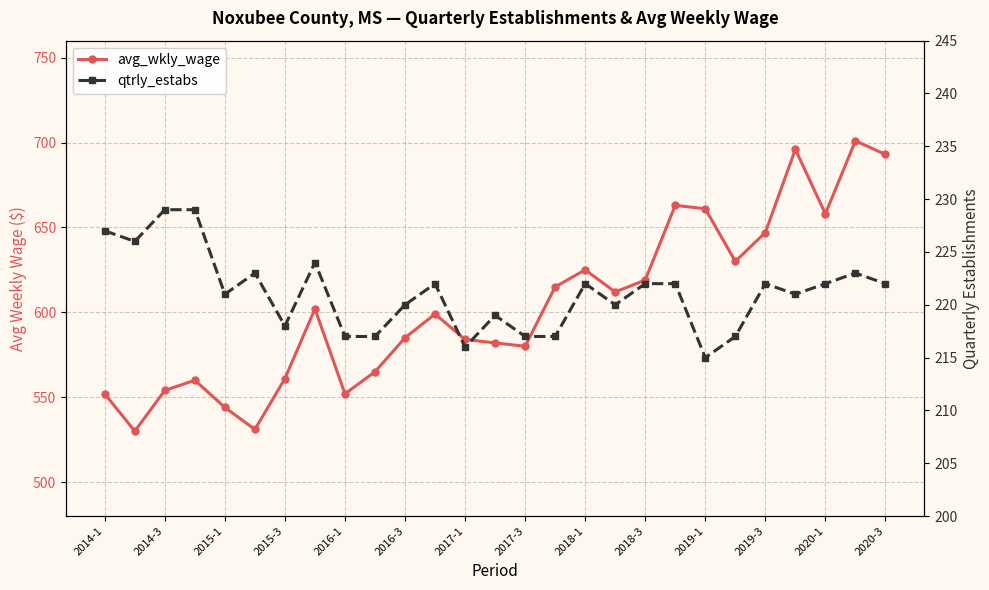

True or false: avg_wkly_wage has a value of 214 at 2018-3.

False